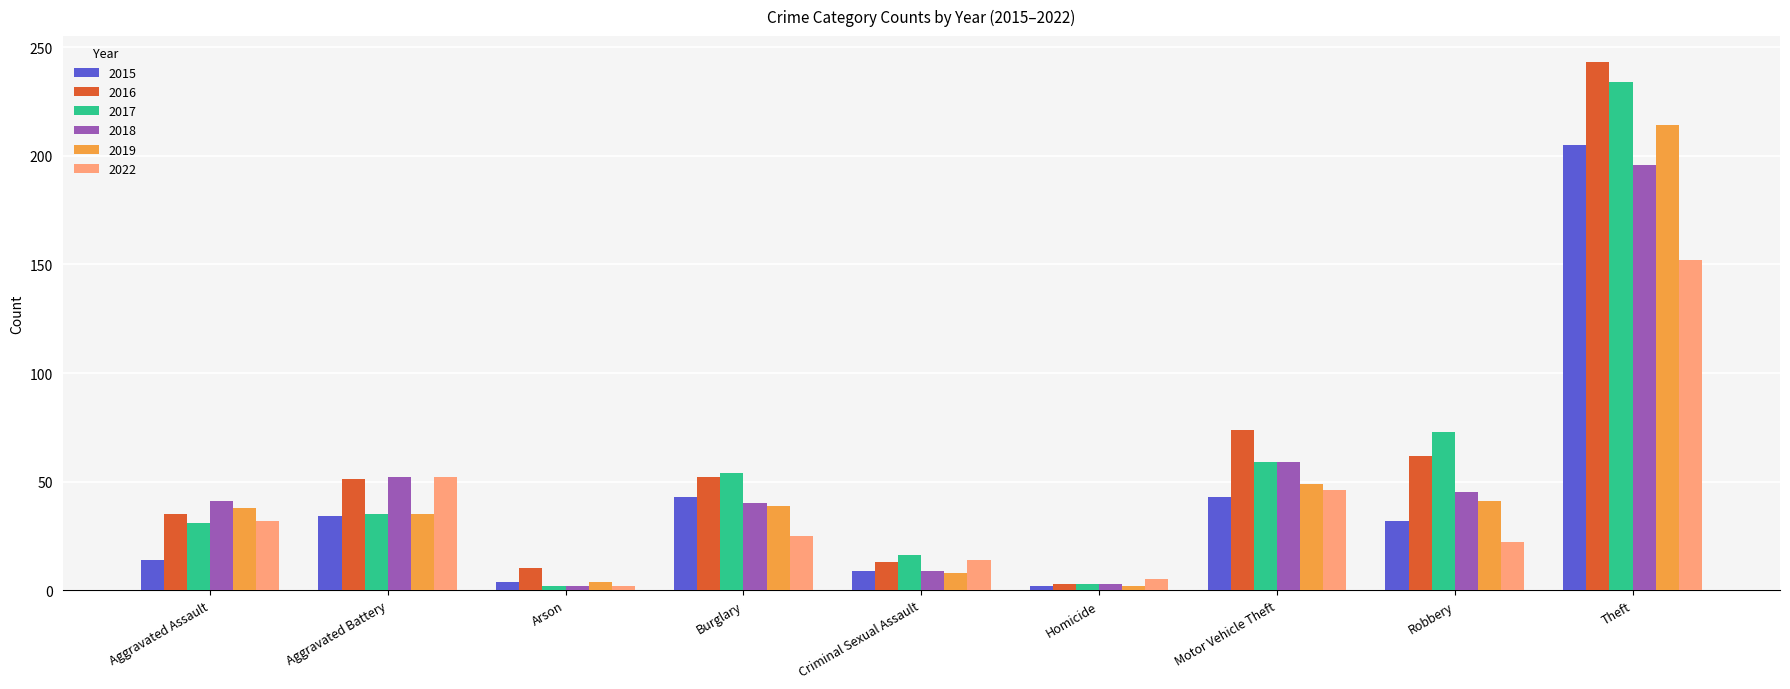

How many data points in 2015 are less than 32?

4